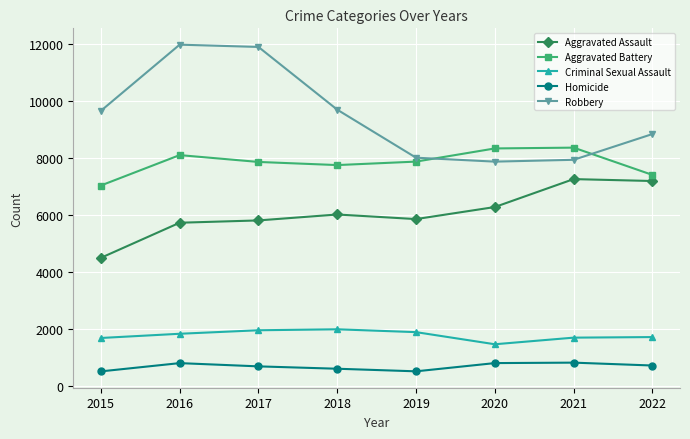

Which series changed the most between 2017 and 2022?

Robbery